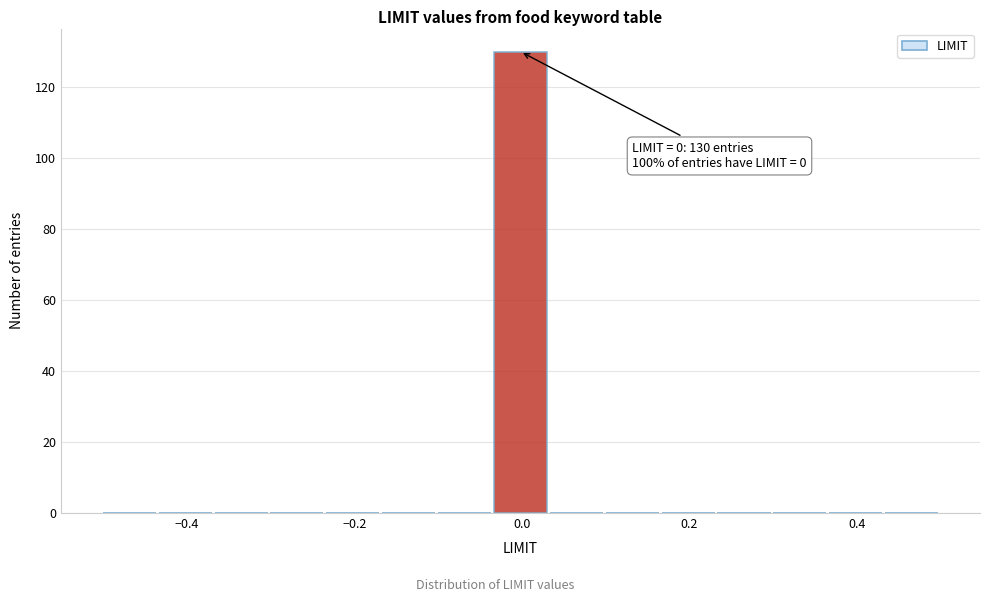

Read against the x-axis, roughly where is the centre of the tallest bar?

0.00